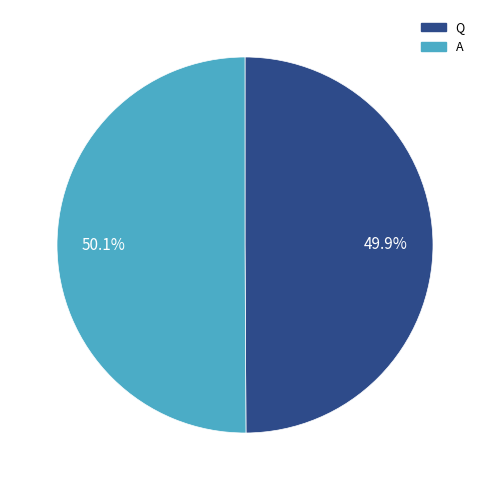

To the nearest percent, what is the combined percentage of A and Q?

100%